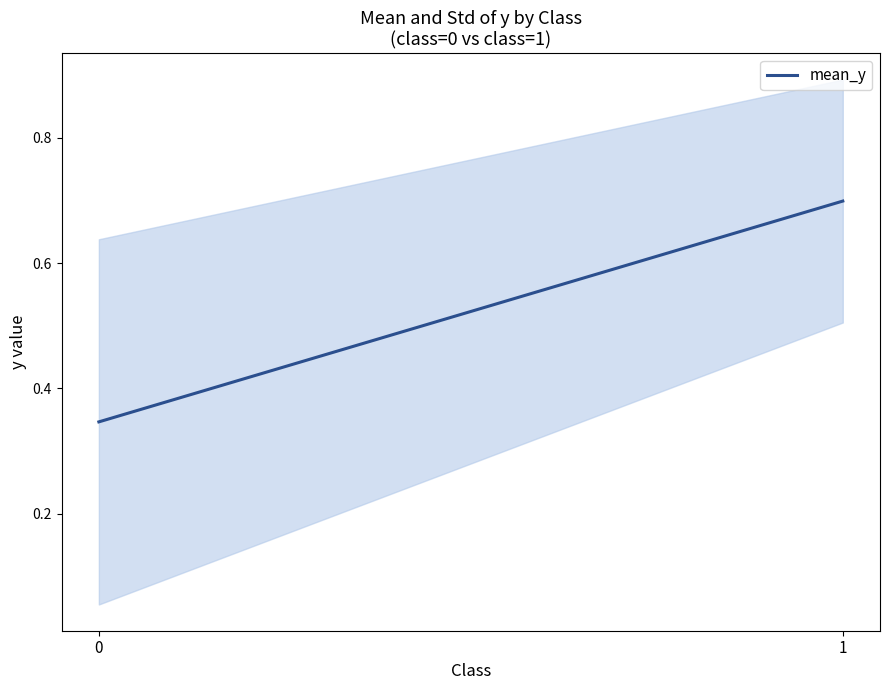

What is the sum of the values at 0 and 1?

1.0